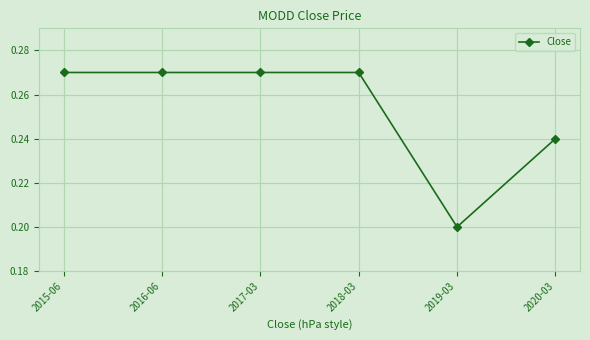

Is it true that the value at 2016-06 is 0.1?

False